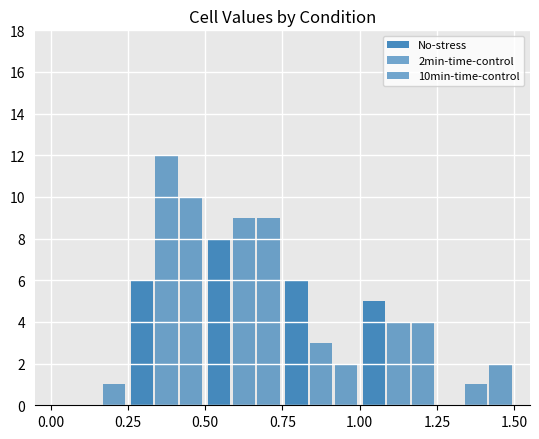

List the series in order of their overall mean, lowest first.

No-stress, 10min-time-control, 2min-time-control